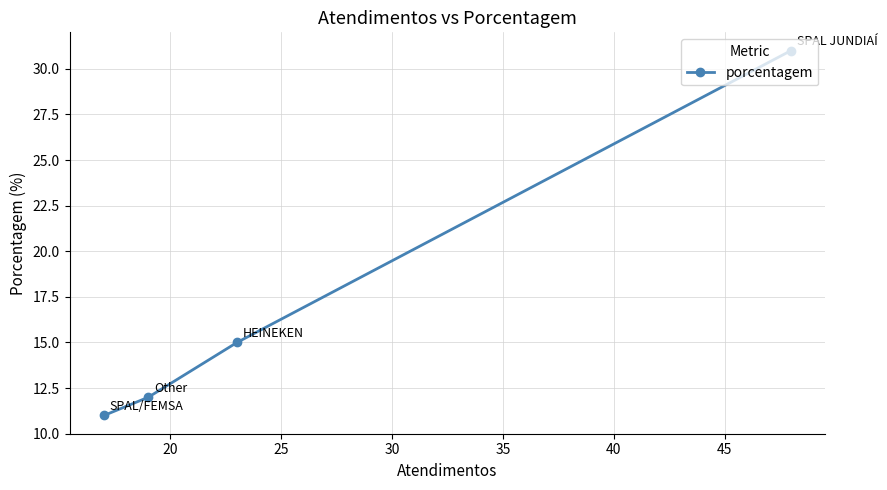

Reading left to right, what are all the values shown in this chart?

11	12	15	31